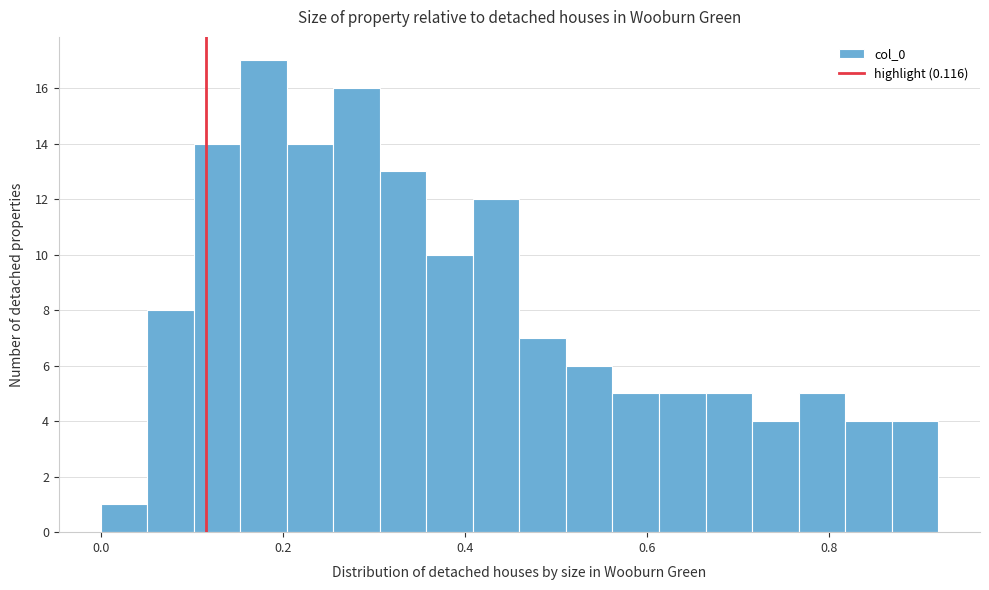

Read against the x-axis, roughly where is the centre of the tallest bar?

0.18